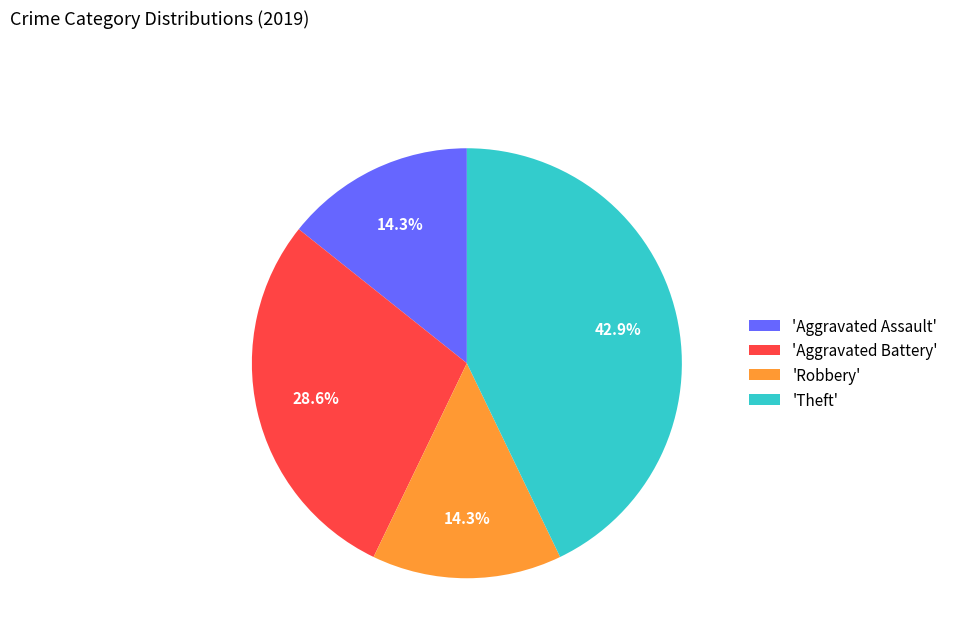

Is the sum of 'Robbery' and 'Aggravated Assault' greater than half?

No